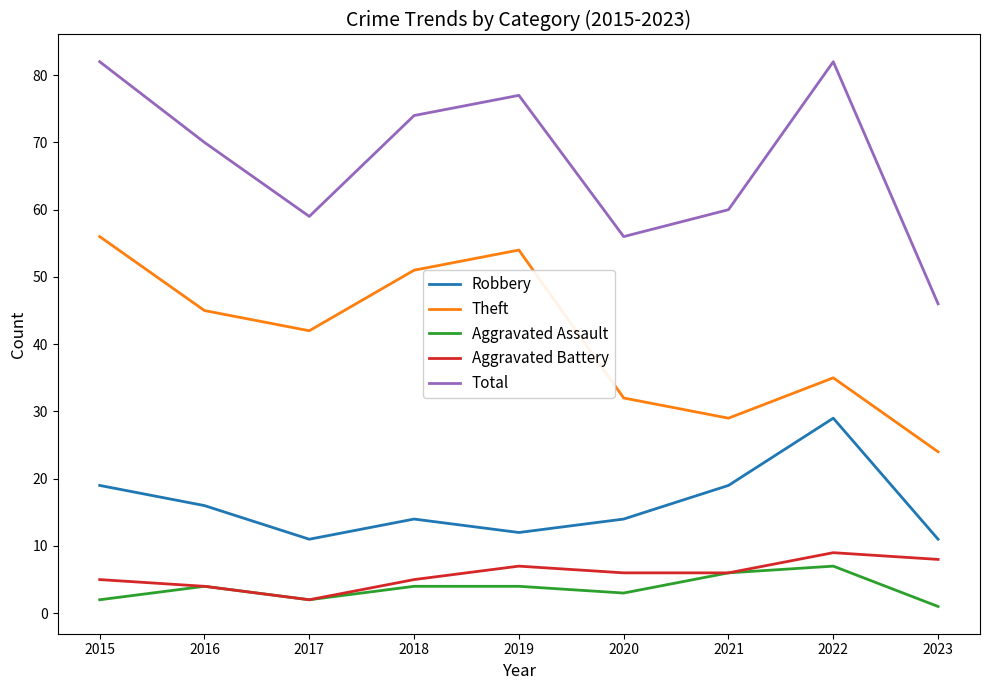

True or false: Aggravated Assault has more than 1 interior local peaks.

True